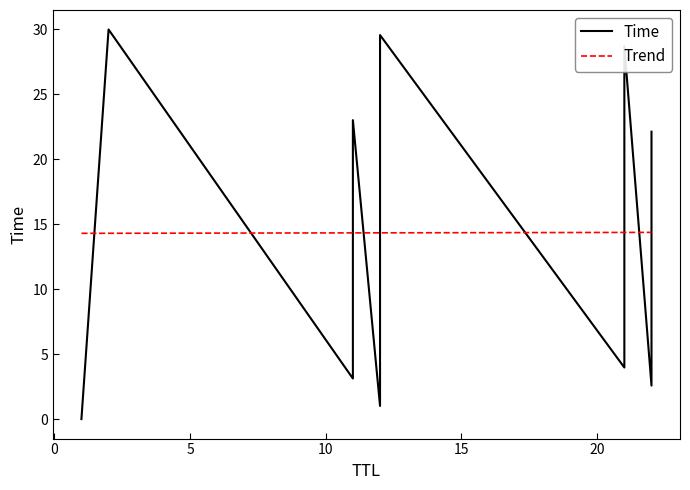

What is the maximum value for Trend?

14.4